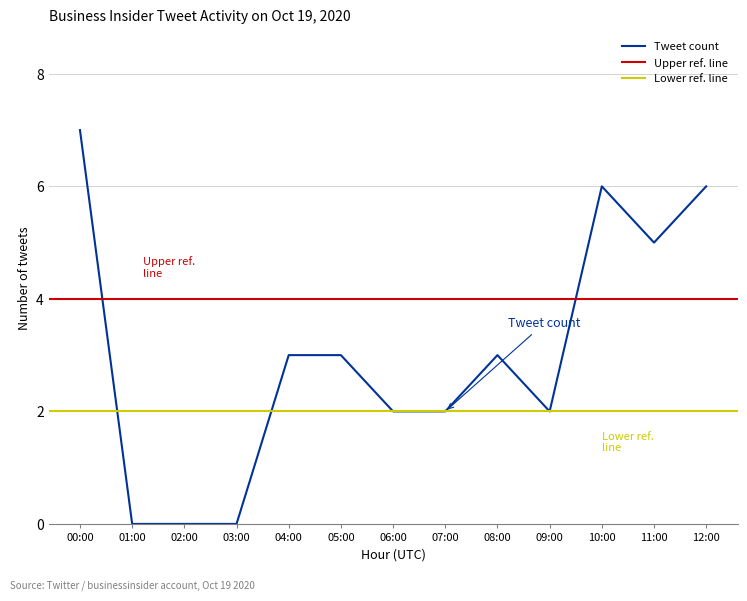

Reading left to right, extract all data points from this chart.

00:00=7	01:00=0	02:00=0	03:00=0	04:00=3	05:00=3	06:00=2	07:00=2	08:00=3	09:00=2	10:00=6	11:00=5	12:00=6